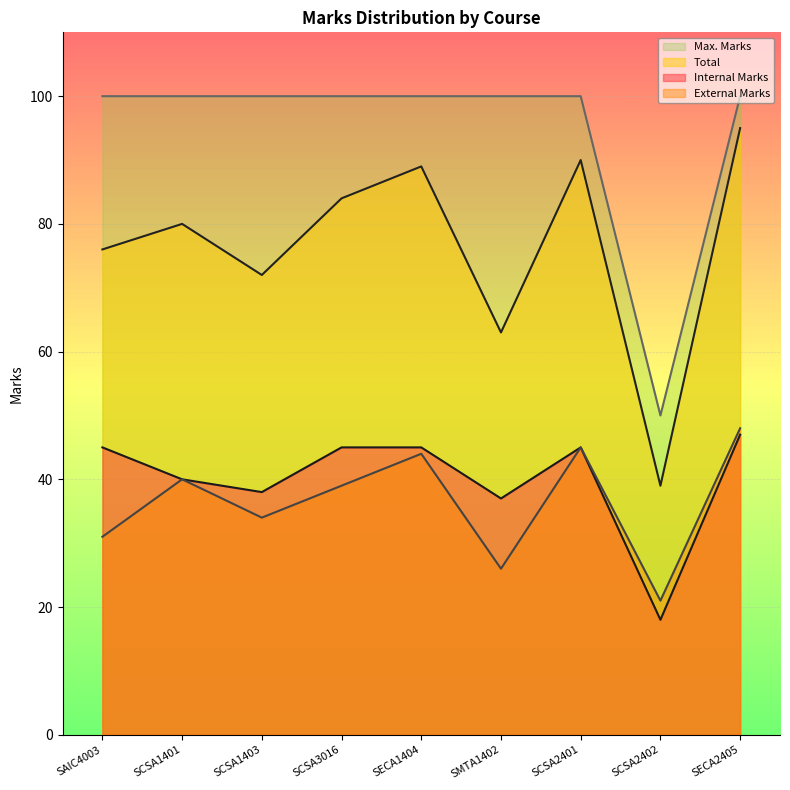

What is the value of the Max. Marks point at the 5th from the left?

100